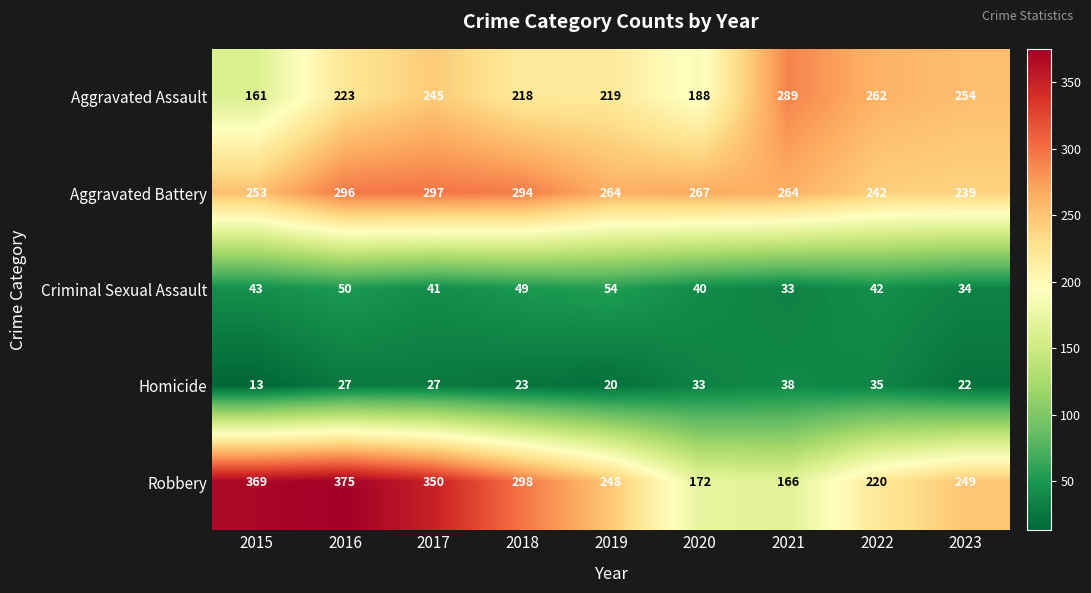

What is the total value across all series at 2020?

700